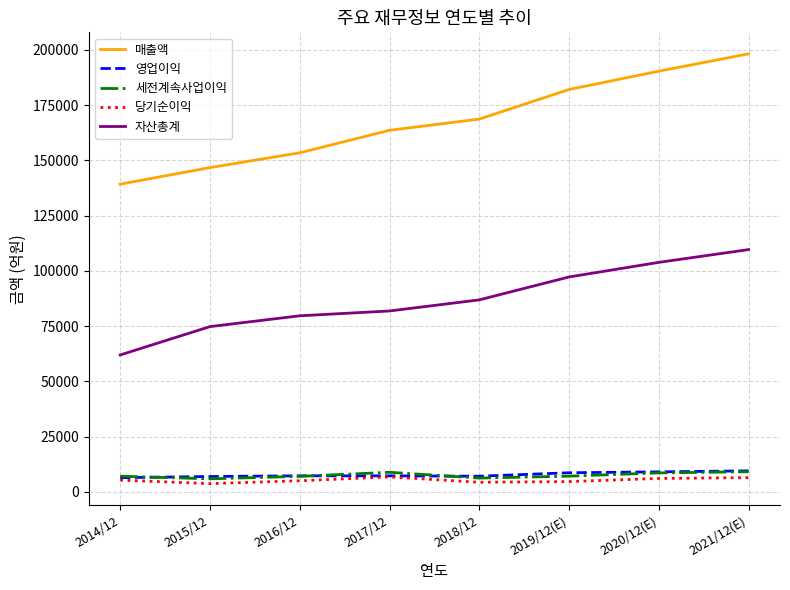

Which category has the lowest value in the 자산총계 series?

2014/12